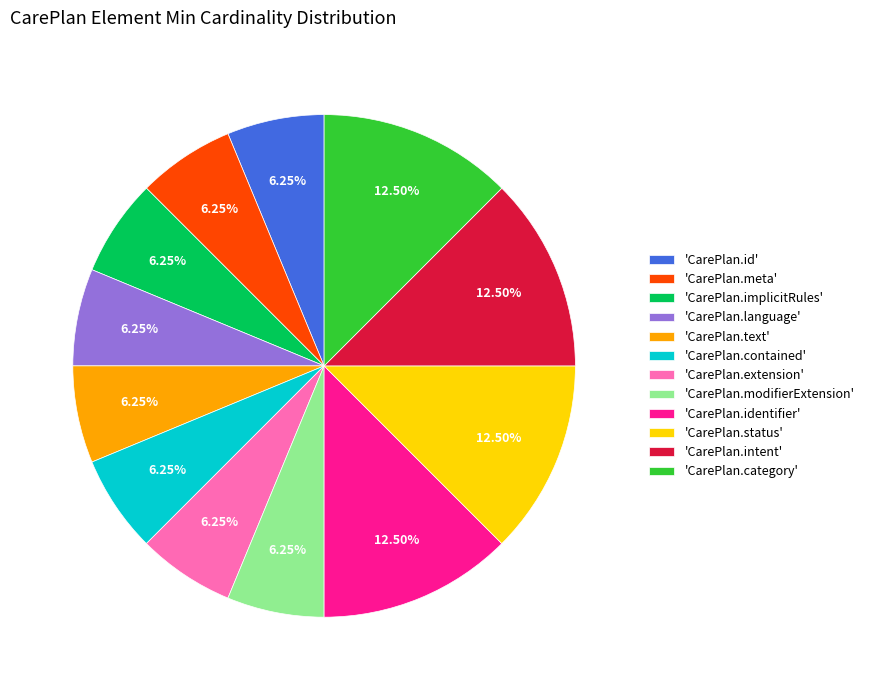

Does 'CarePlan.id' account for over 50% of the chart?

No